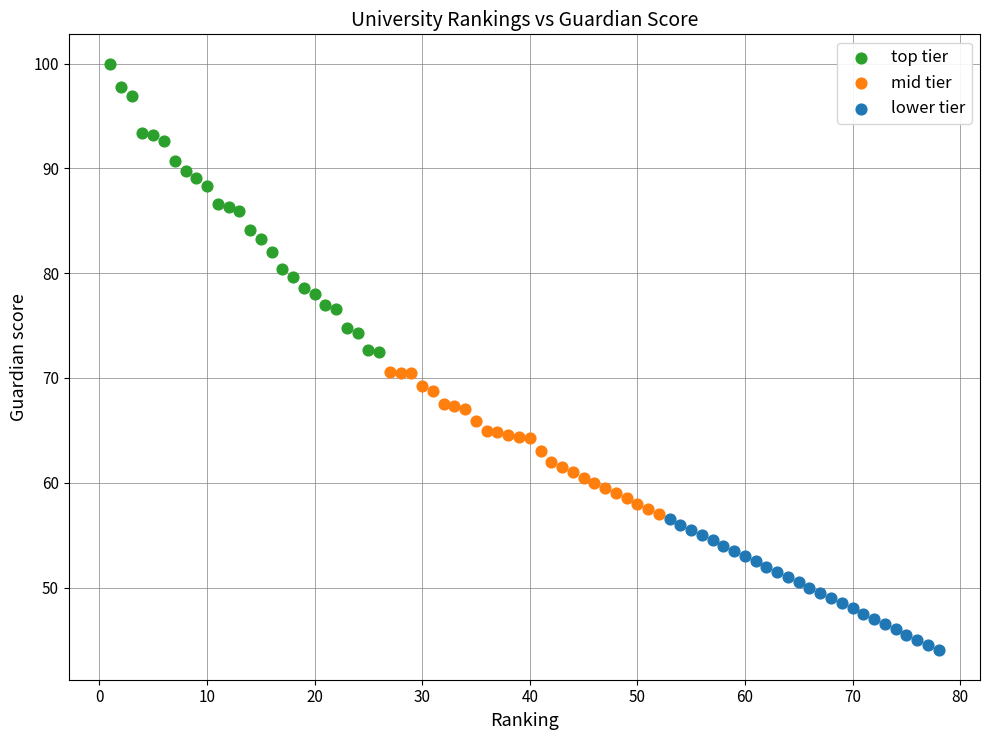

Which series reaches the minimum Y coordinate?

lower tier